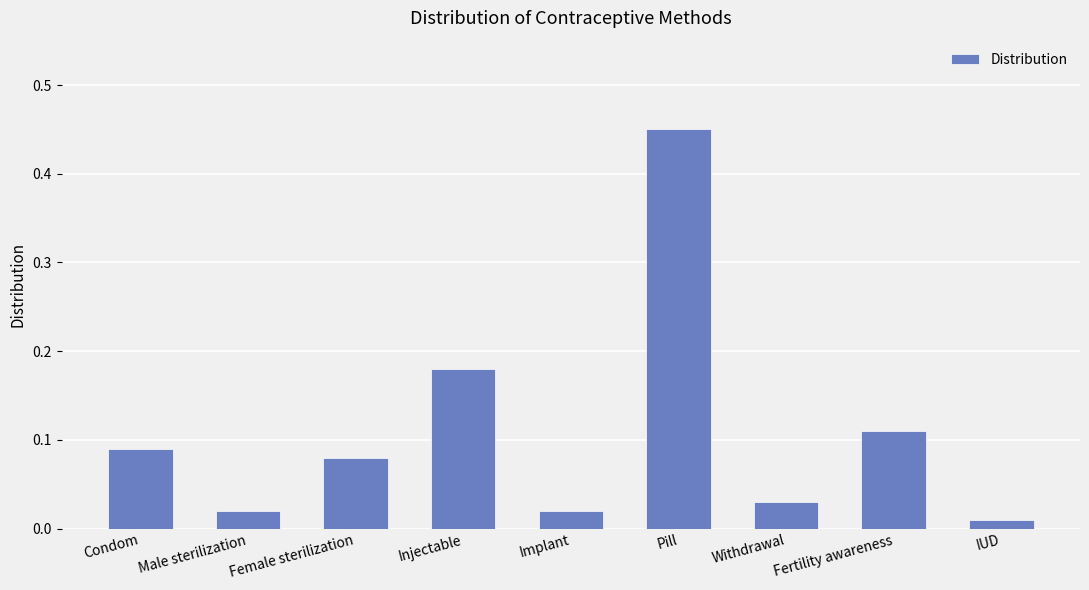

At which category does the chart reach its minimum across all series?

IUD